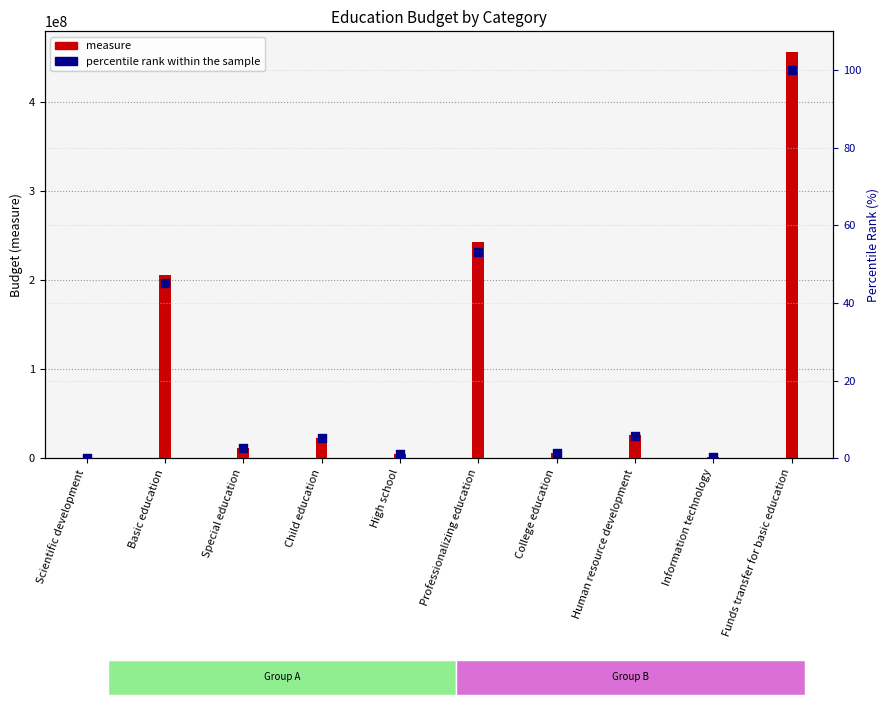

What is the ratio of the value at Basic education to the value at High school?

40.8